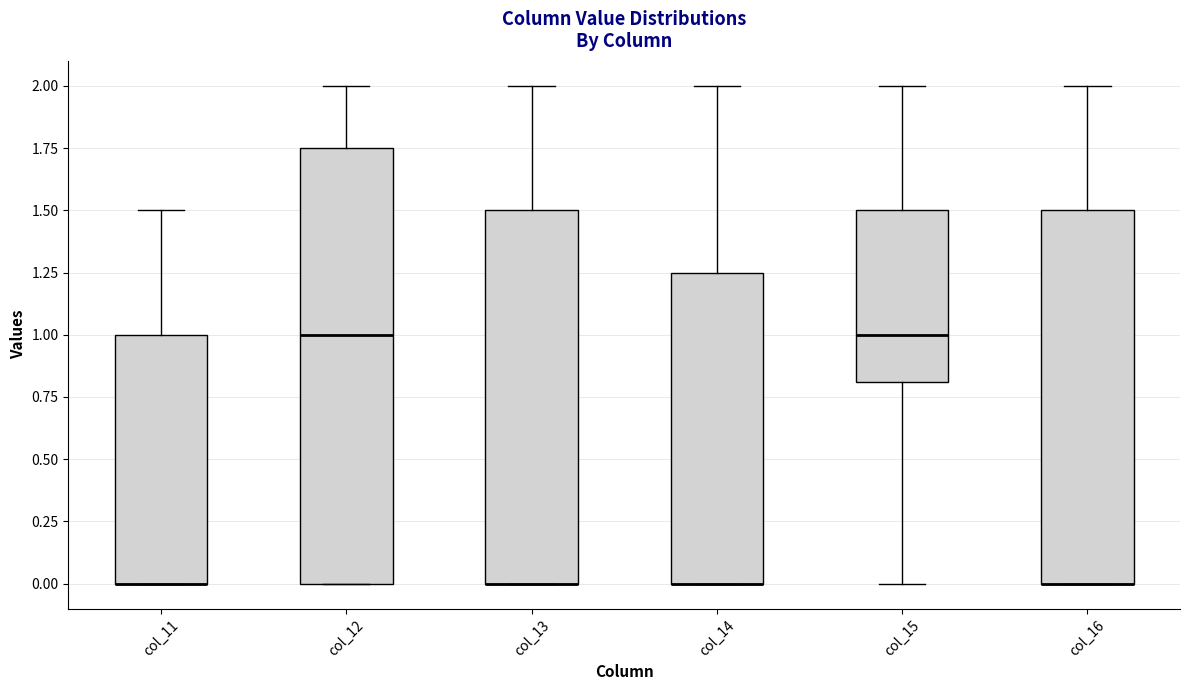

Where is the lower edge of the box for col_12 on the y-axis? The values are not printed on the chart, so give them approximately, as read against the axis.

0.00